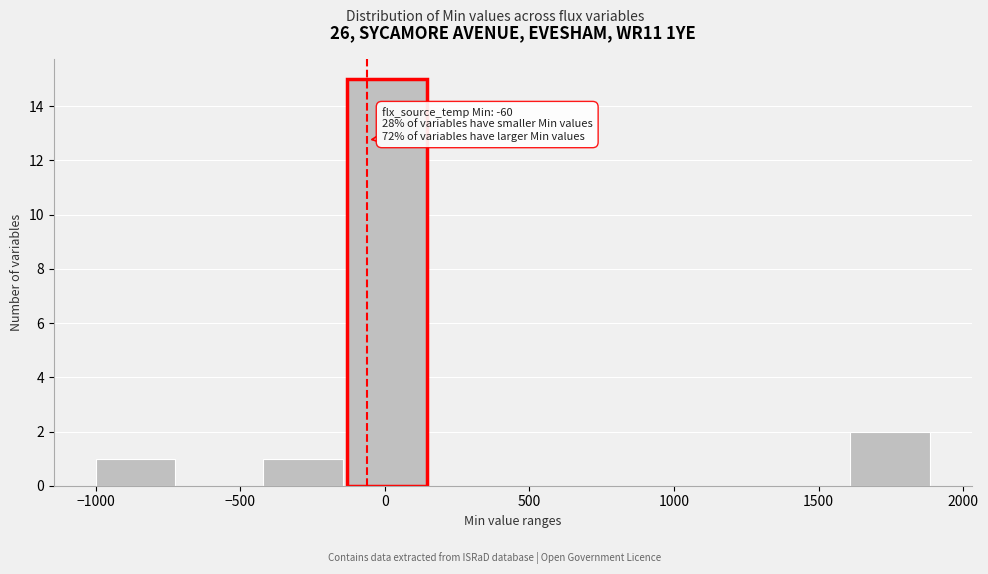

Which range on the x-axis has the tallest bar?

-130 to 160